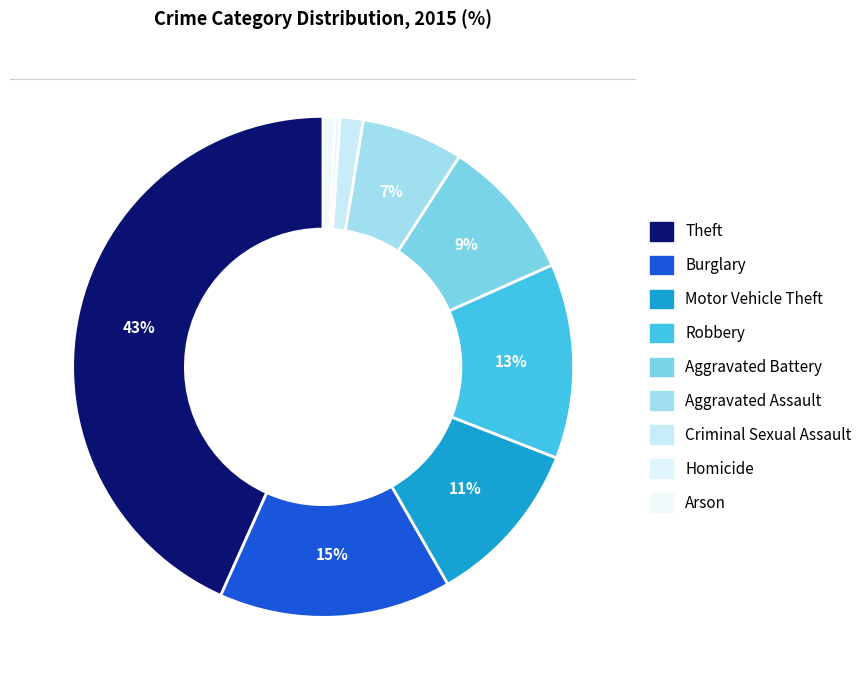

The Criminal Sexual Assault slice represents 1% of the pie. True or false?

True